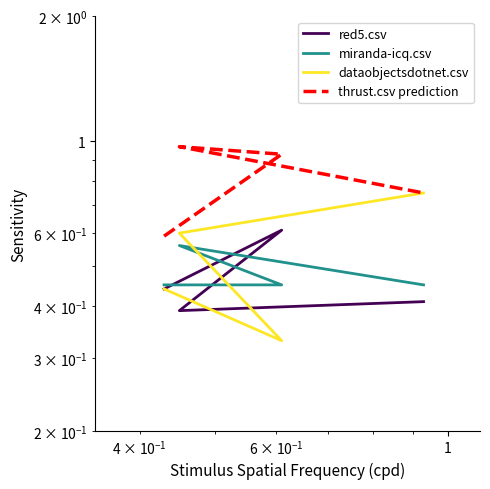

Which series has the largest total across all categories?

thrust.csv prediction